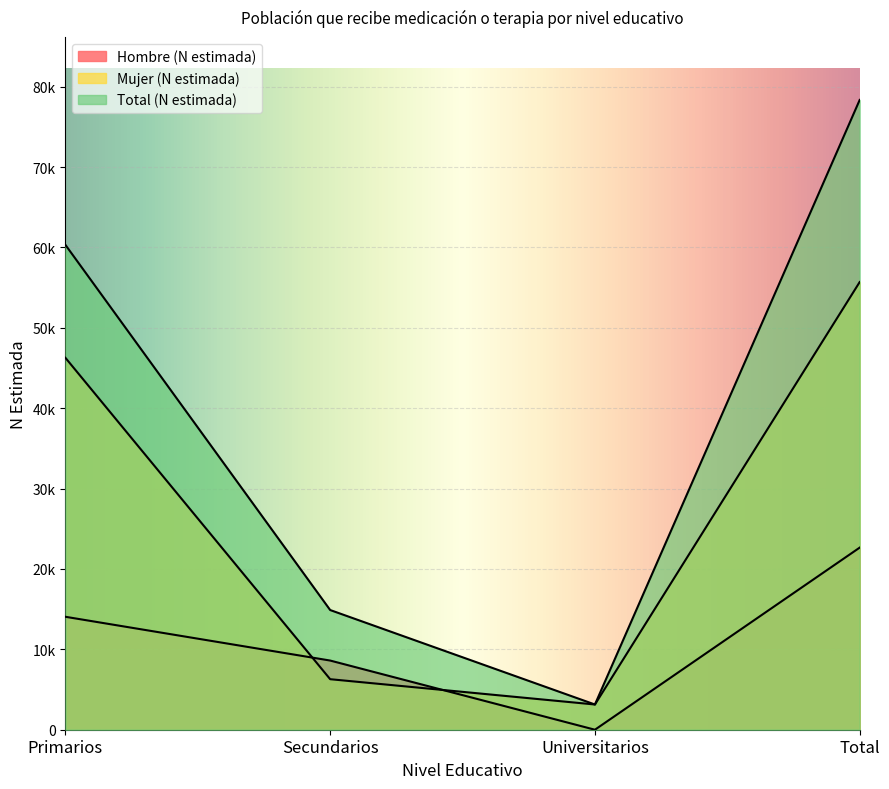

At which label does Mujer (N estimada) reach its peak?

Total